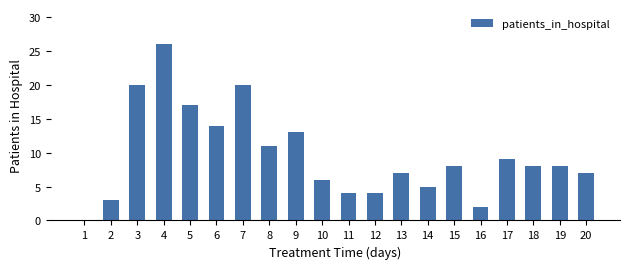

Are the bars horizontal?

No